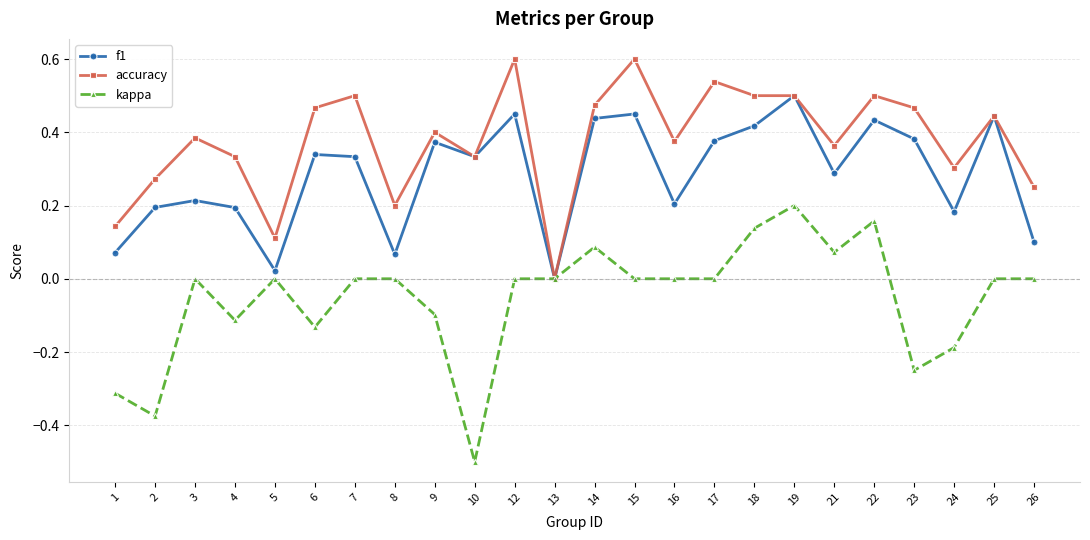

What is the sum of all accuracy values?

9.1